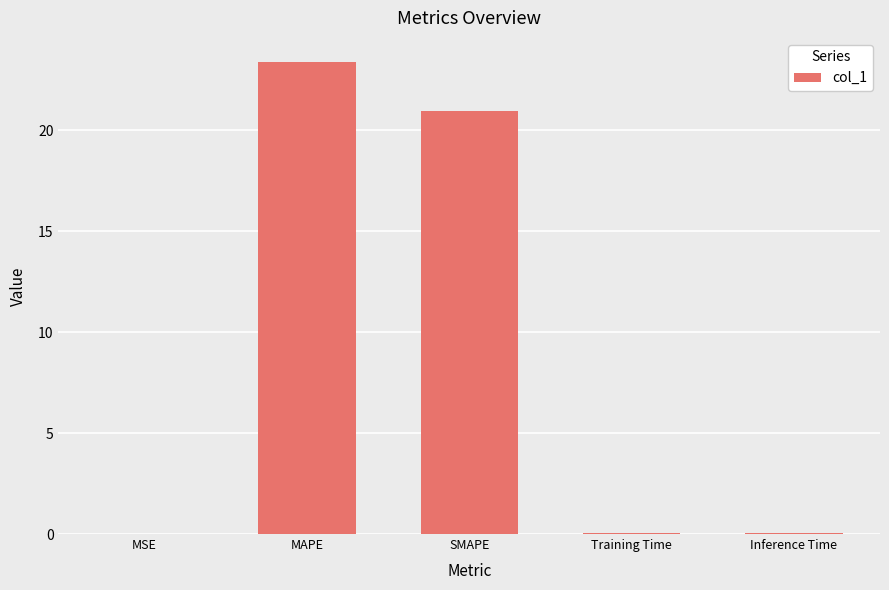

Count the number of data series in this chart.

1